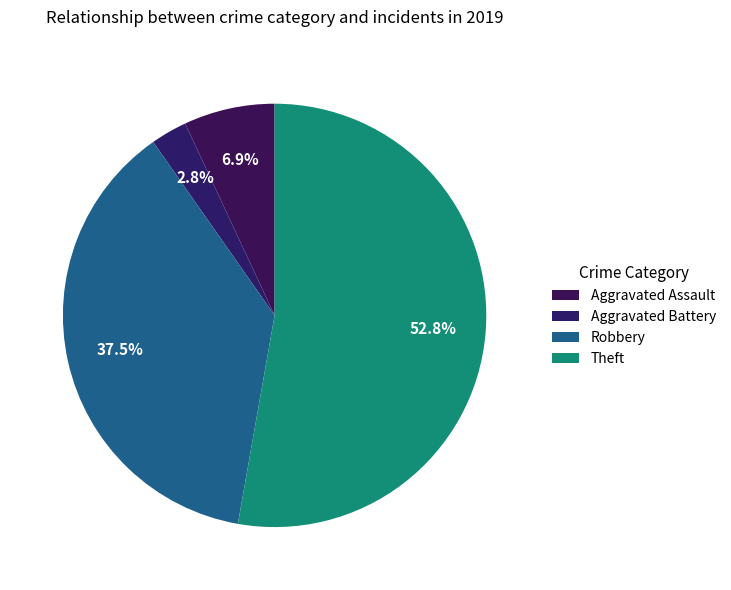

What is the total percentage of Aggravated Assault and Aggravated Battery?

9.7%